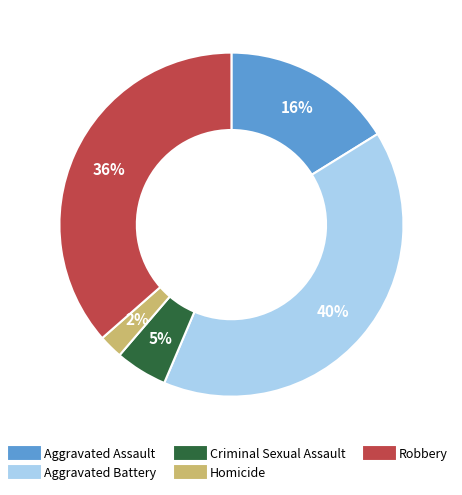

Approximately how many times larger is the value at Aggravated Battery compared to Robbery?

1.1